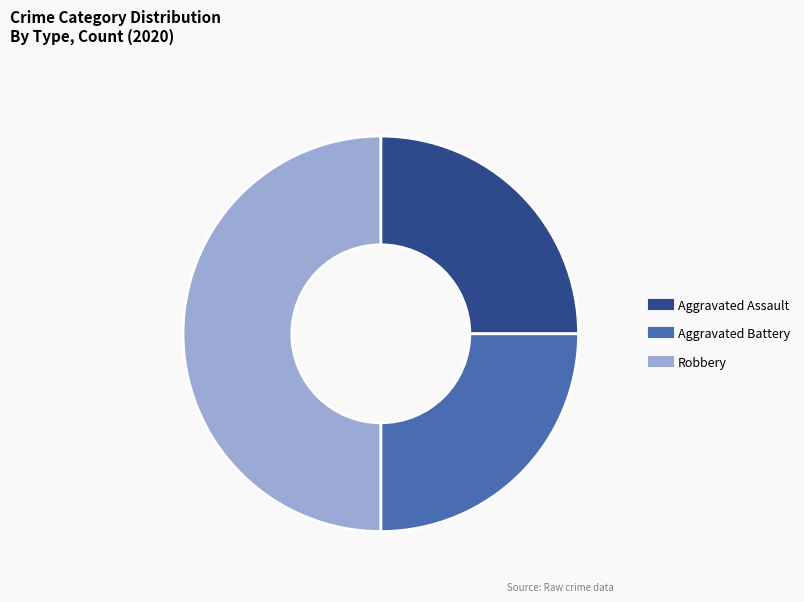

Is the sum of Aggravated Battery and Robbery greater than half?

Yes